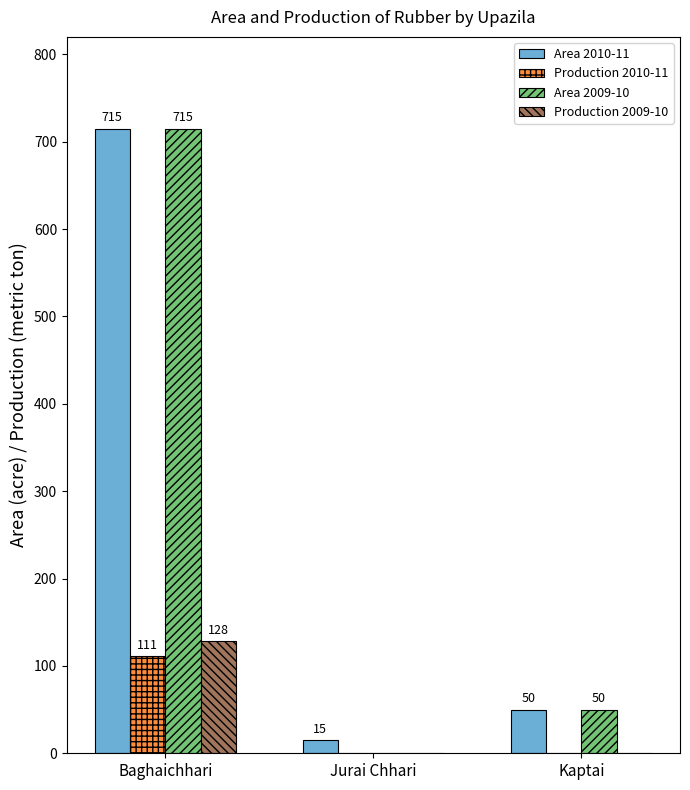

What is the difference between the Area 2010-11 values at Kaptai and Jurai Chhari?

35